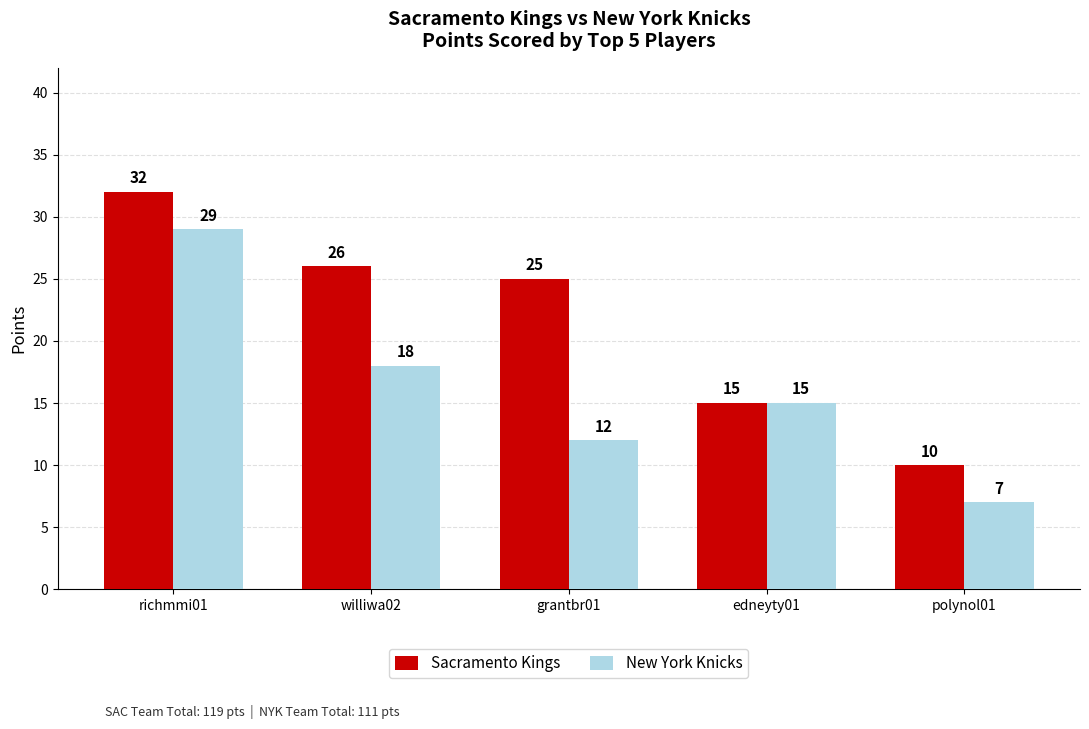

Are the bars grouped side by side (vs. stacked)?

Yes